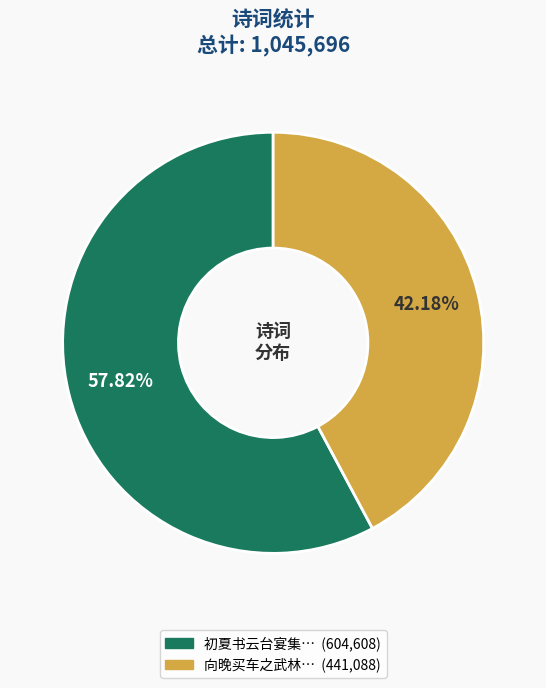

Does any single category account for the majority?

Yes